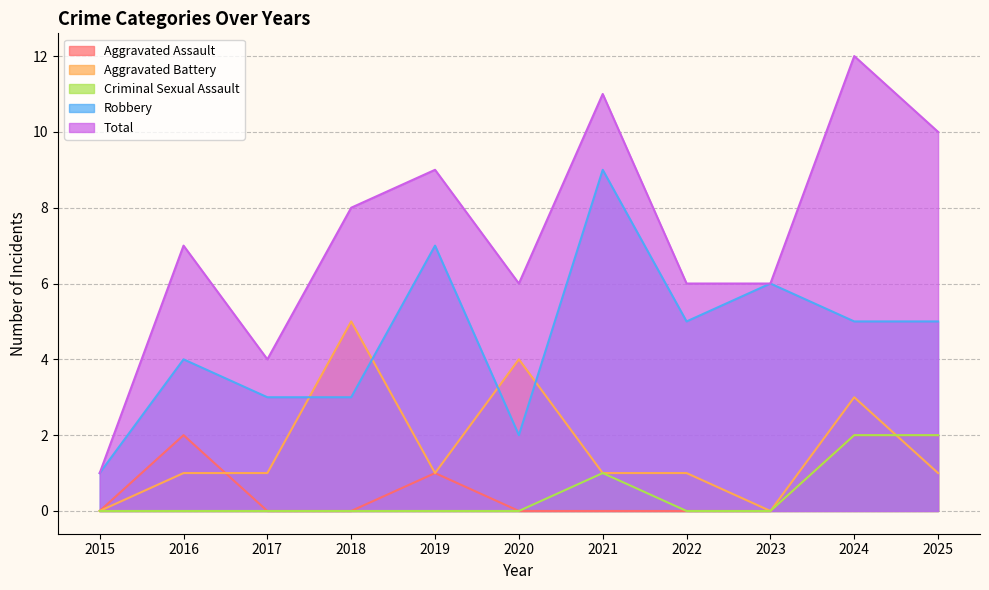

Rank the series by their maximum value, from lowest to highest.

Aggravated Assault, Criminal Sexual Assault, Aggravated Battery, Robbery, Total